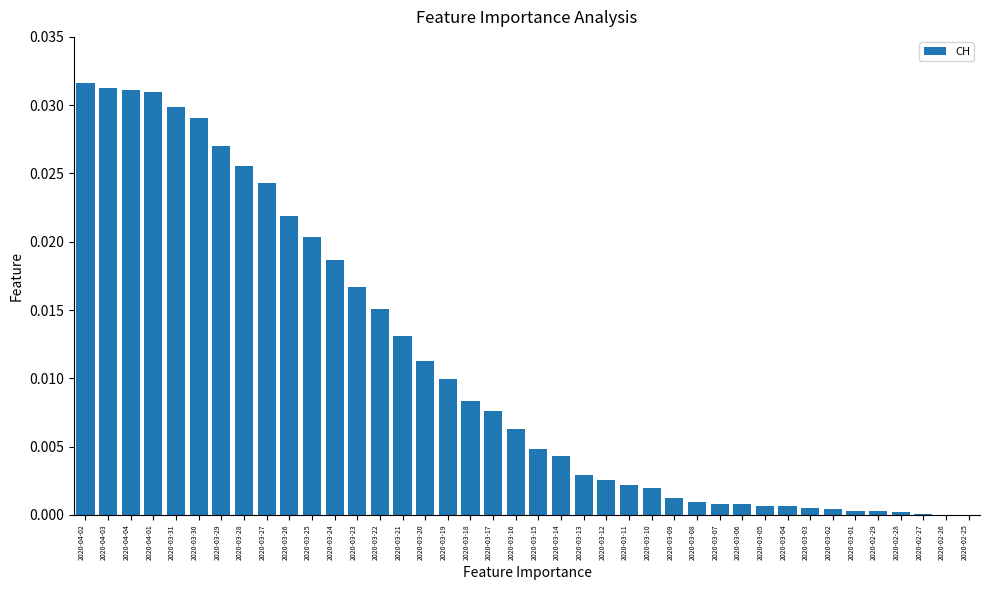

Are the bars horizontal?

No